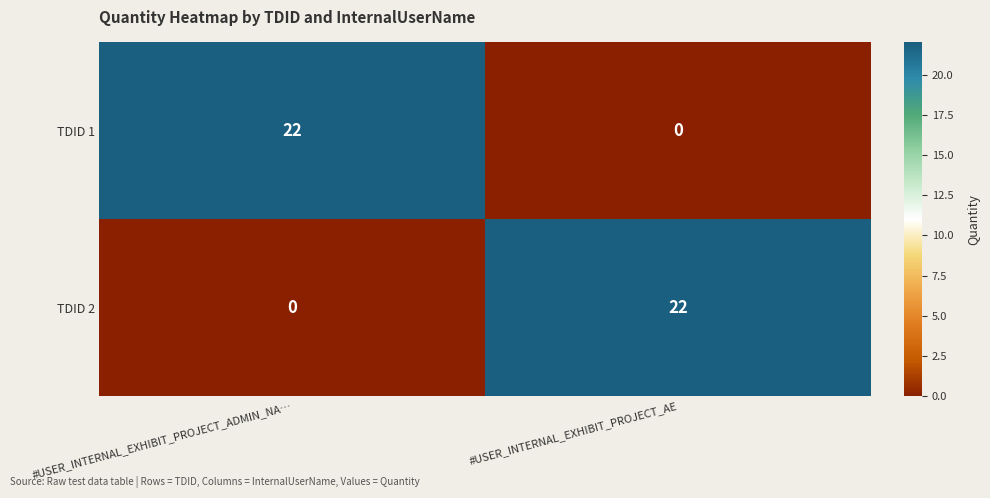

The TDID 1 series shows 22 at #USER_INTERNAL_EXHIBIT_PROJECT_ADMIN_NA…. True or false?

True